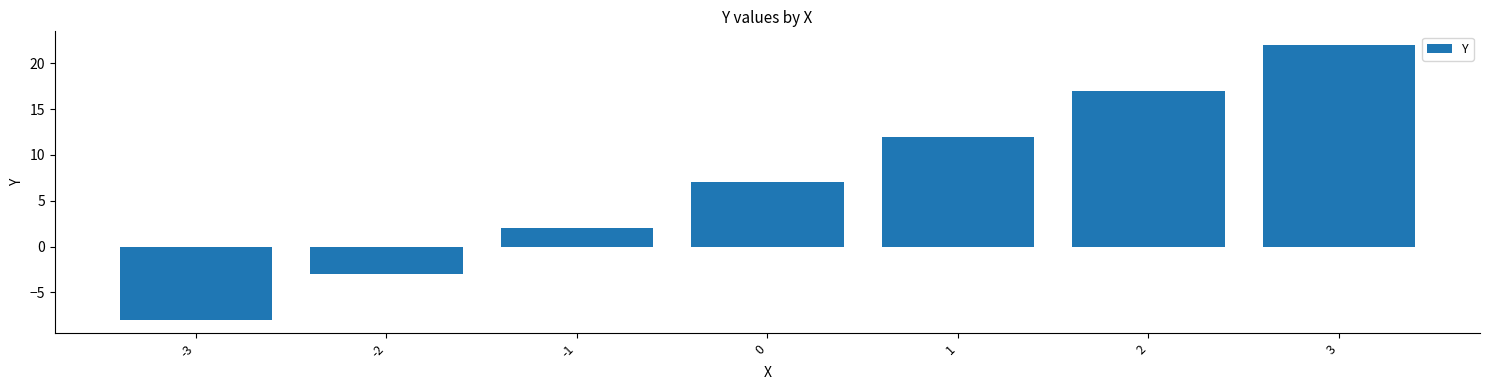

The value at 3 is 10. True or false?

False